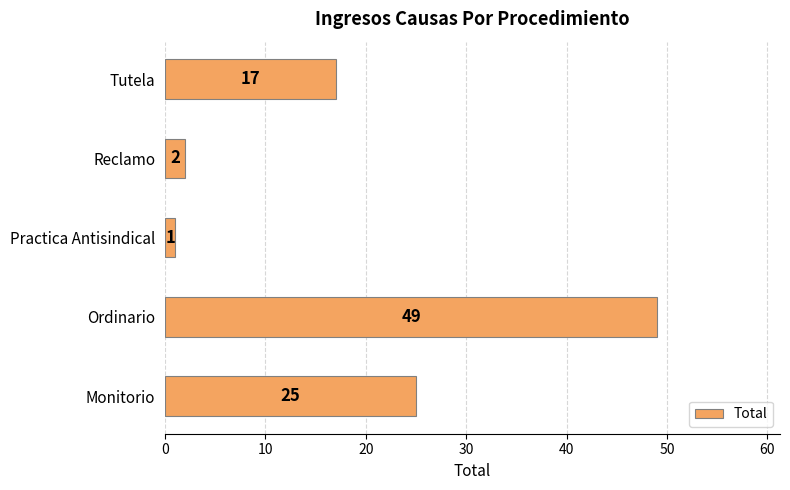

What is the sum of all values?

94